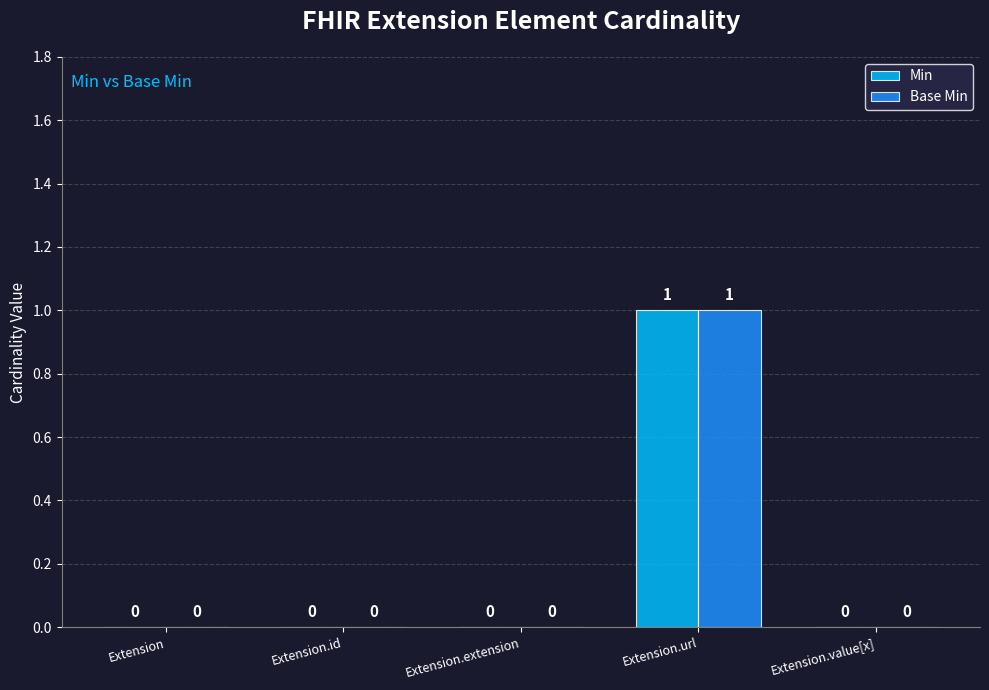

At which category is the sum across all series the highest?

Extension.url